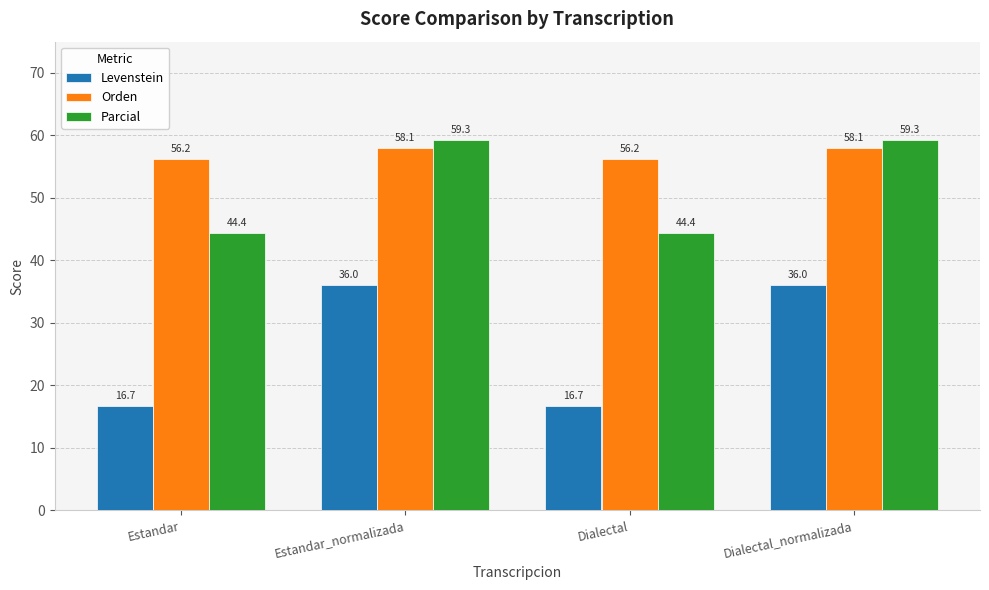

What is the difference between the highest and lowest values at Dialectal_normalizada?

23.3